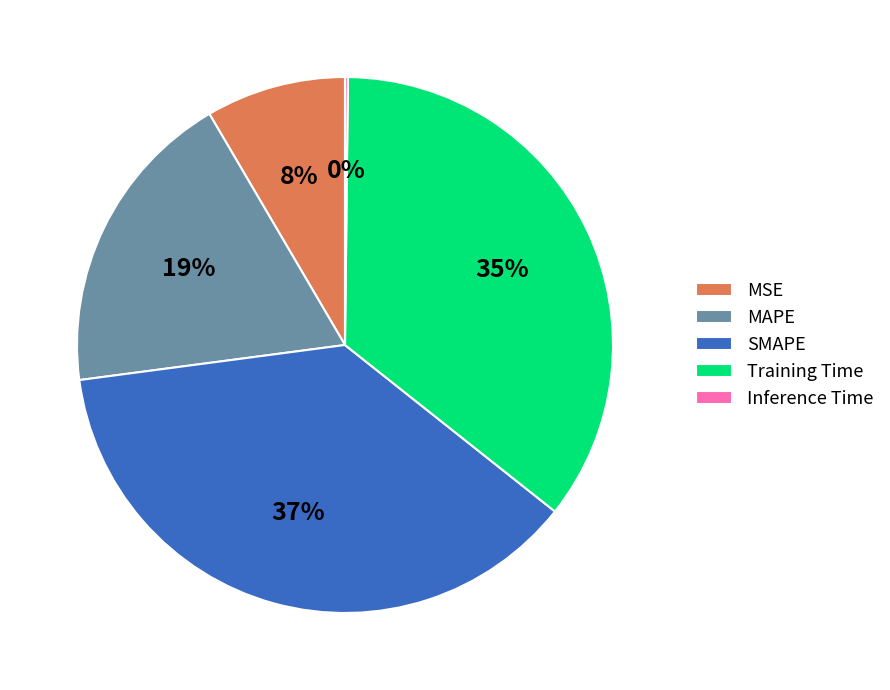

Between SMAPE and MAPE, which is larger?

SMAPE